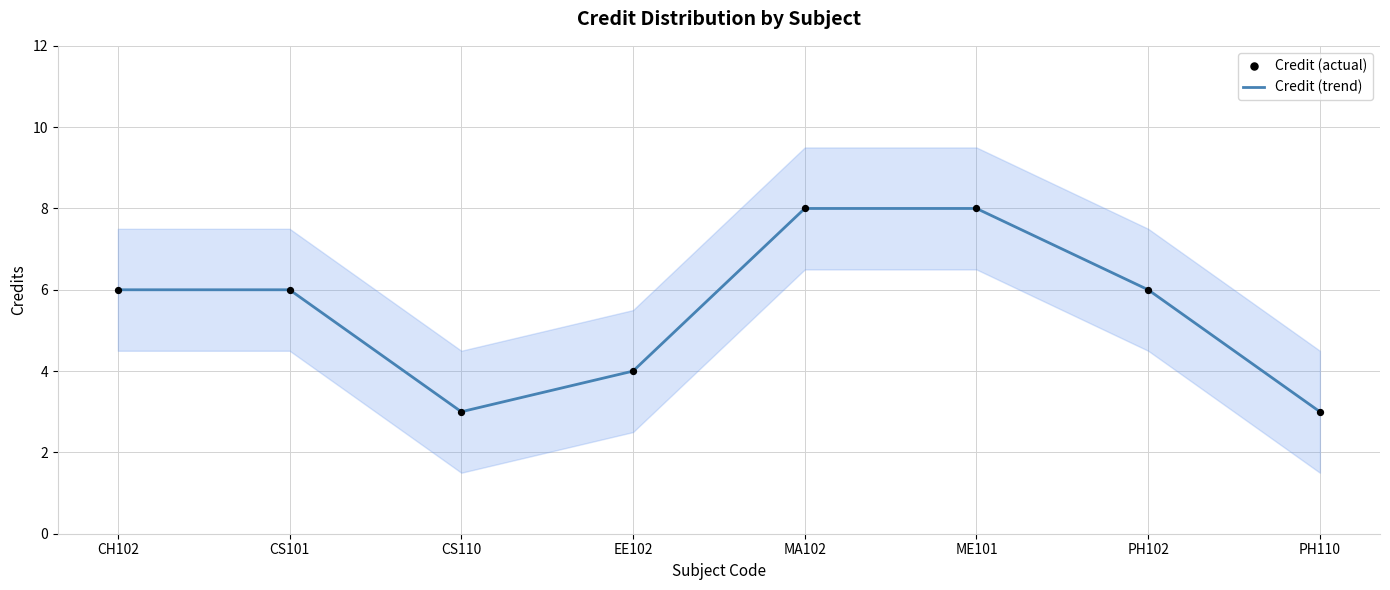

What is the total value across all series at MA102?

16